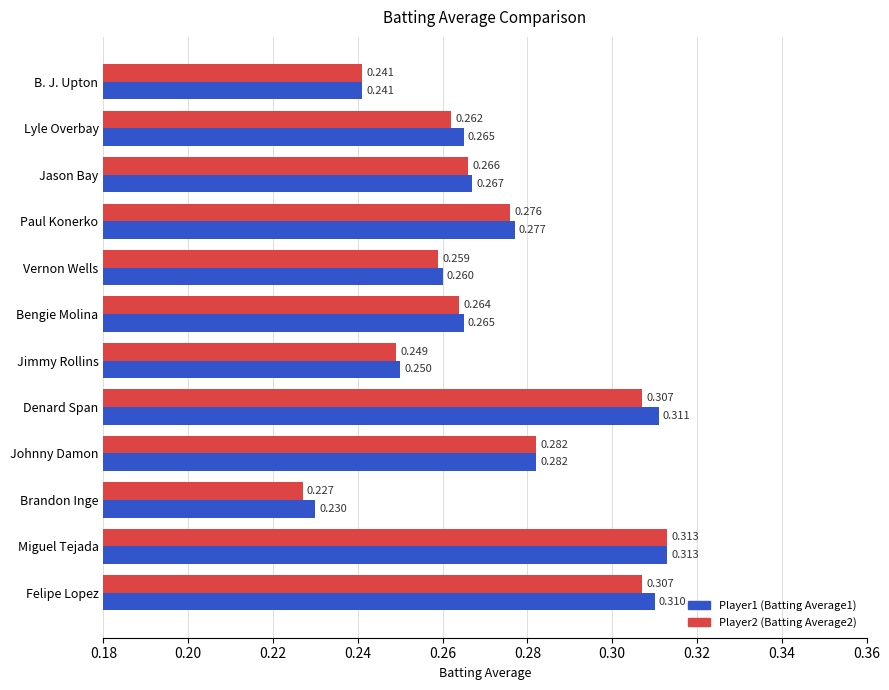

Count the number of categories in the chart.

12